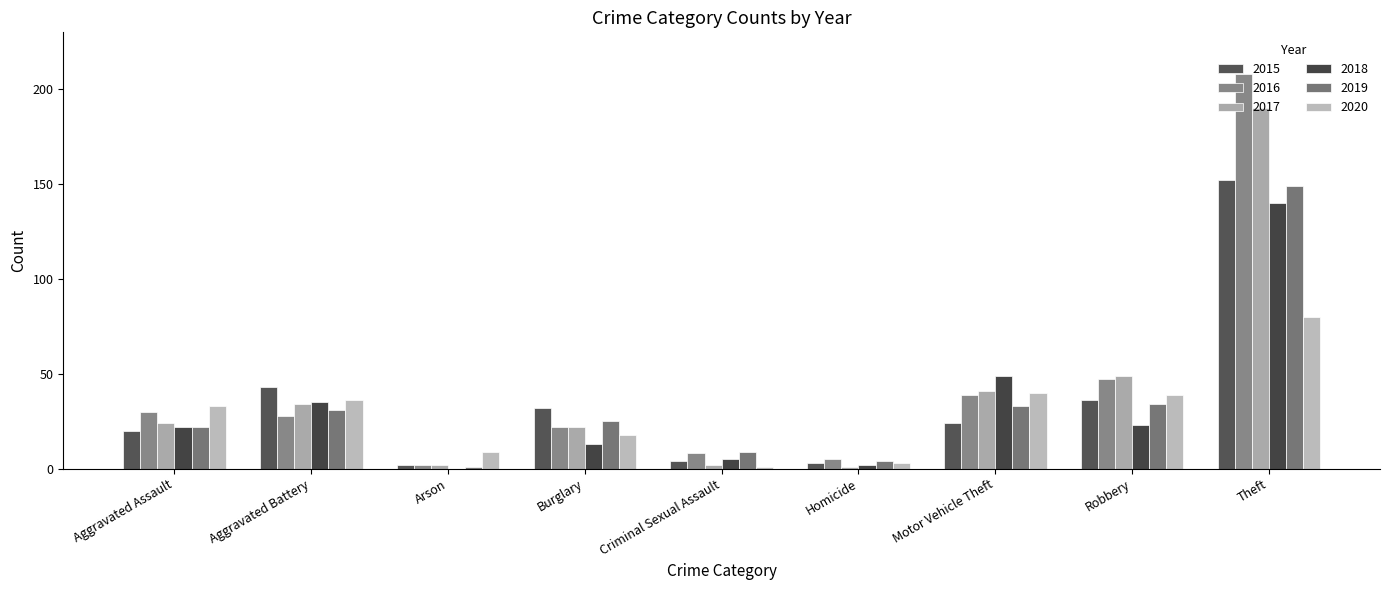

Which series has the largest total across all categories?

2016